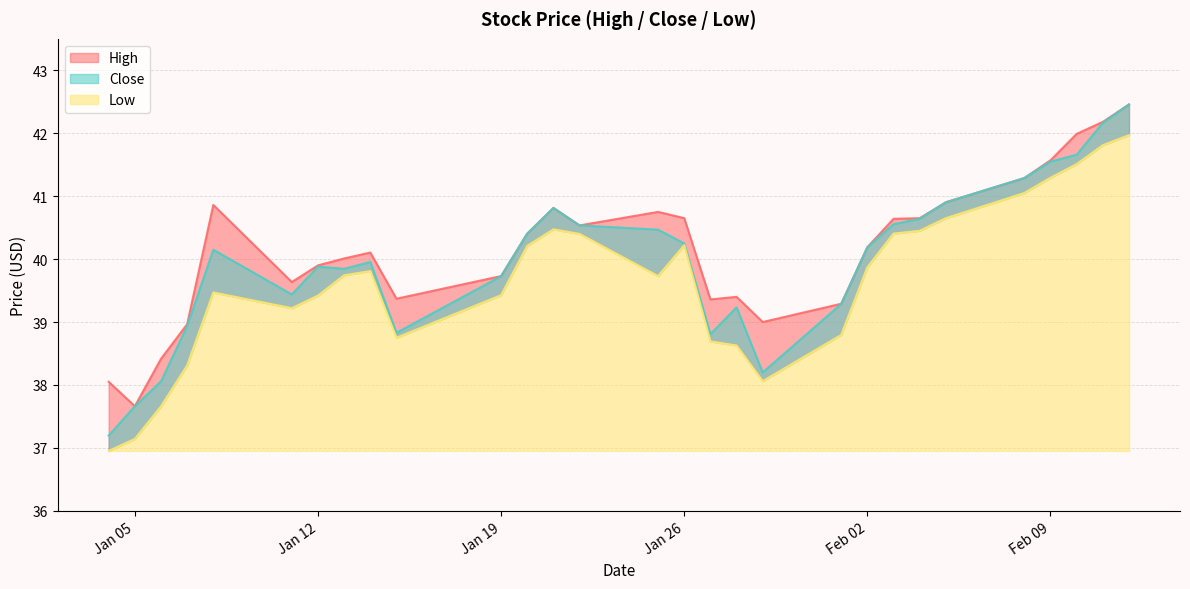

List the labels in order of Close value, largest first.

2021-02-12, 2021-02-11, 2021-02-10, 2021-02-09, 2021-02-08, 2021-02-05, 2021-01-21, 2021-02-04, 2021-02-03, 2021-01-22, 2021-01-25, 2021-01-20, 2021-01-26, 2021-02-02, 2021-01-08, 2021-01-14, 2021-01-12, 2021-01-13, 2021-01-19, 2021-01-11, 2021-02-01, 2021-01-28, 2021-01-07, 2021-01-15, 2021-01-27, 2021-01-29, 2021-01-06, 2021-01-05, 2021-01-04